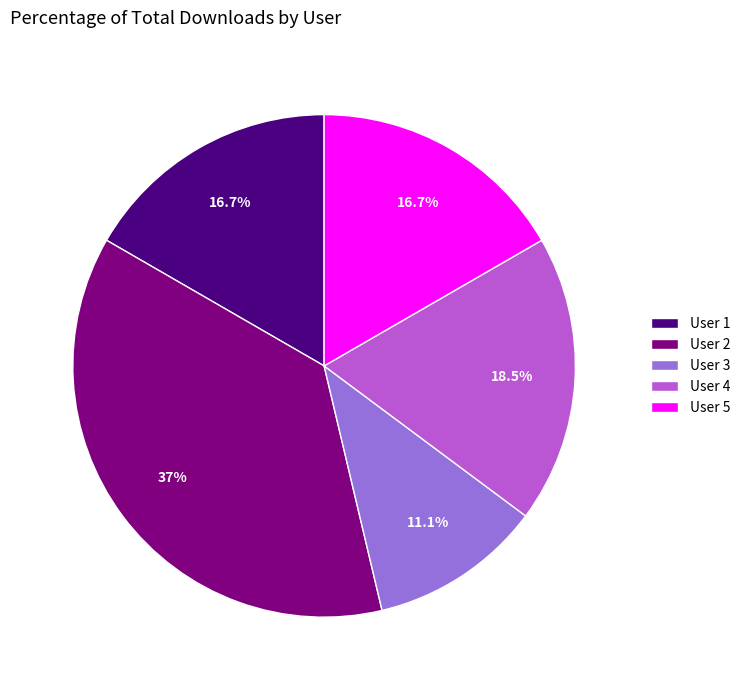

Approximately how many times larger is the value at User 1 compared to User 4?

0.9